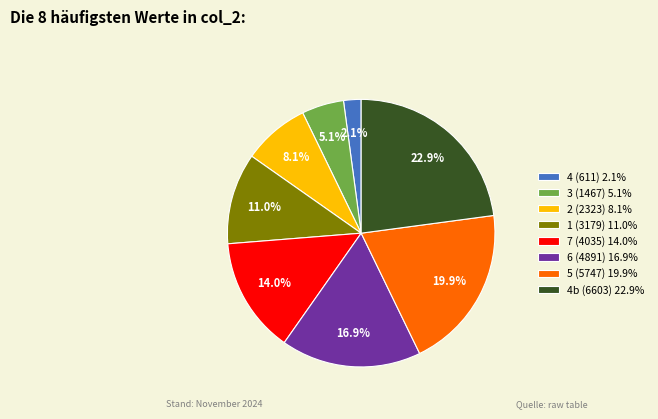

Does 7 (4035) 14.0% account for over 50% of the chart?

No